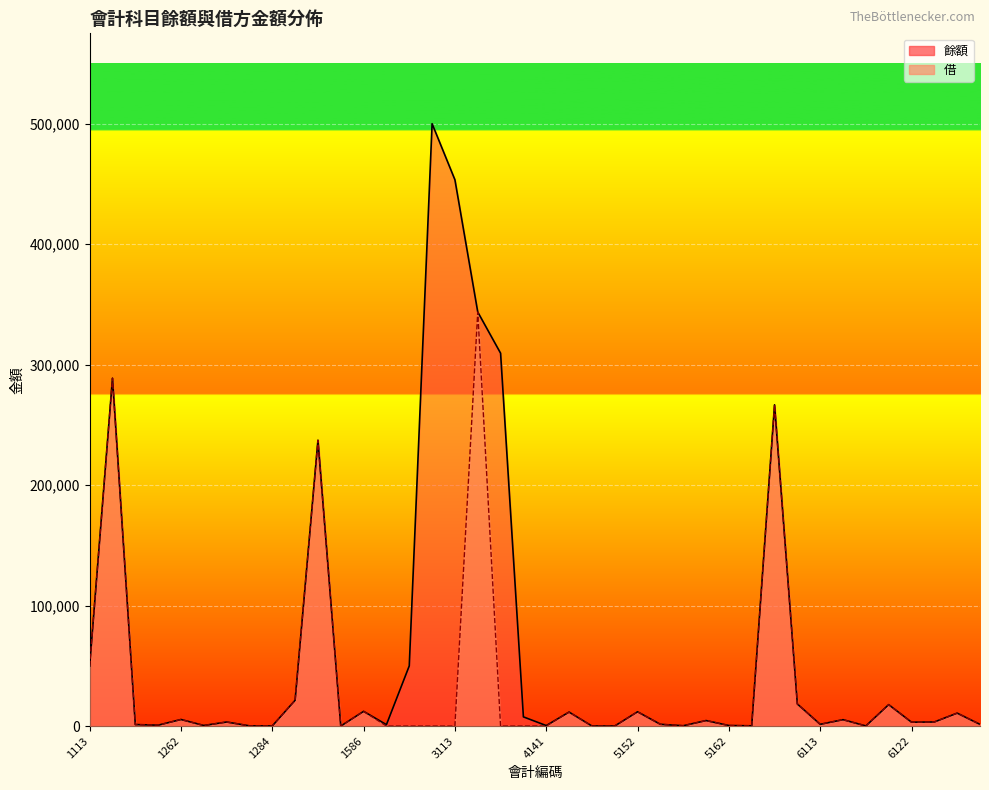

True or false: 餘額 and 借 intersect in this chart.

False